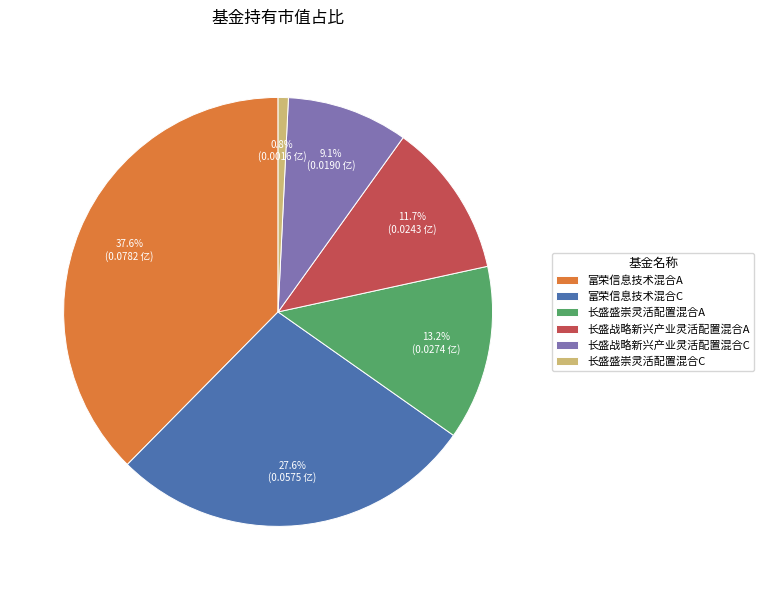

To the nearest percent, what is the average slice percentage?

17%